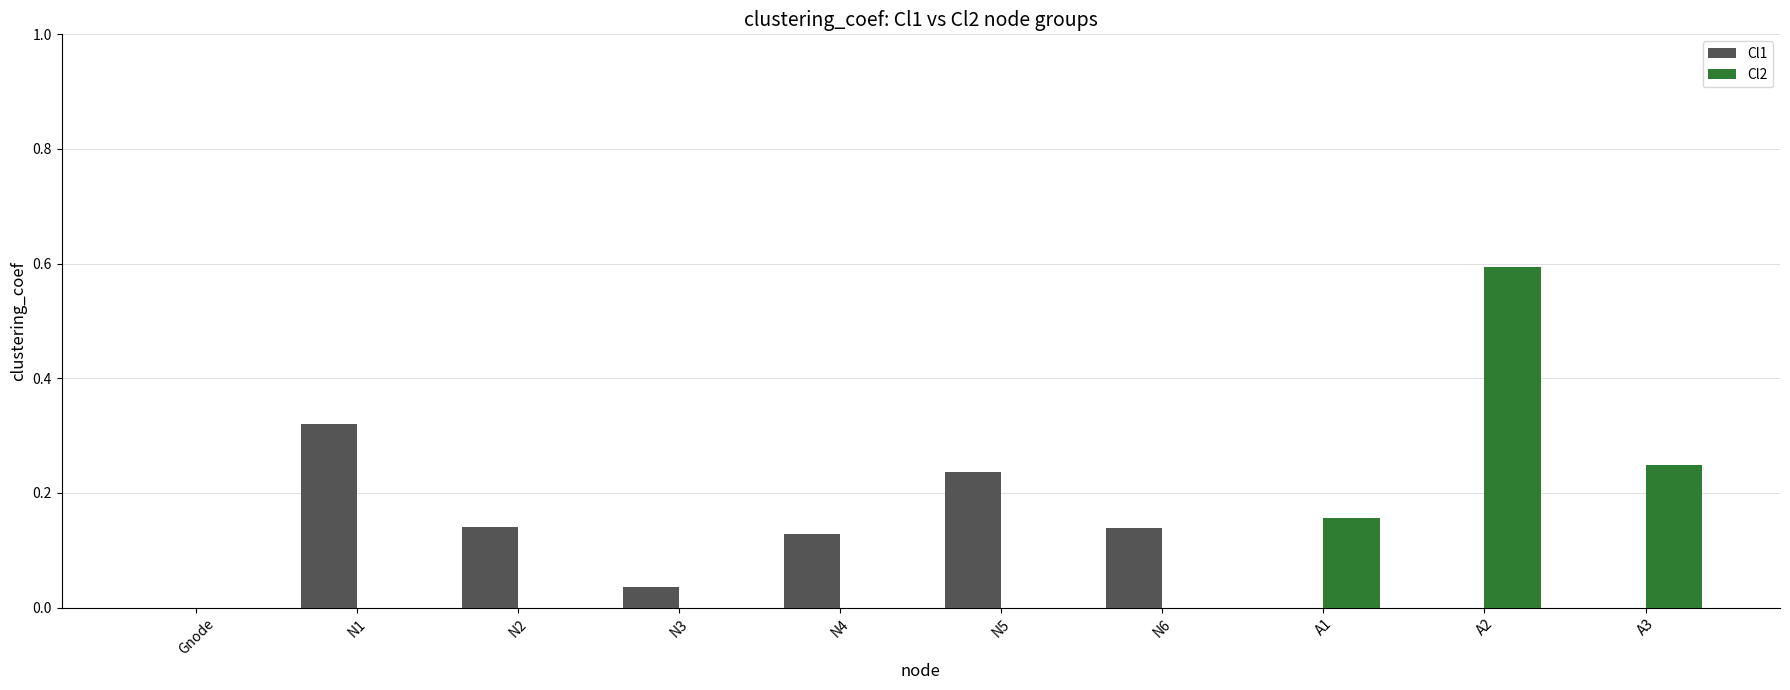

At which category is the sum across all series the highest?

A2